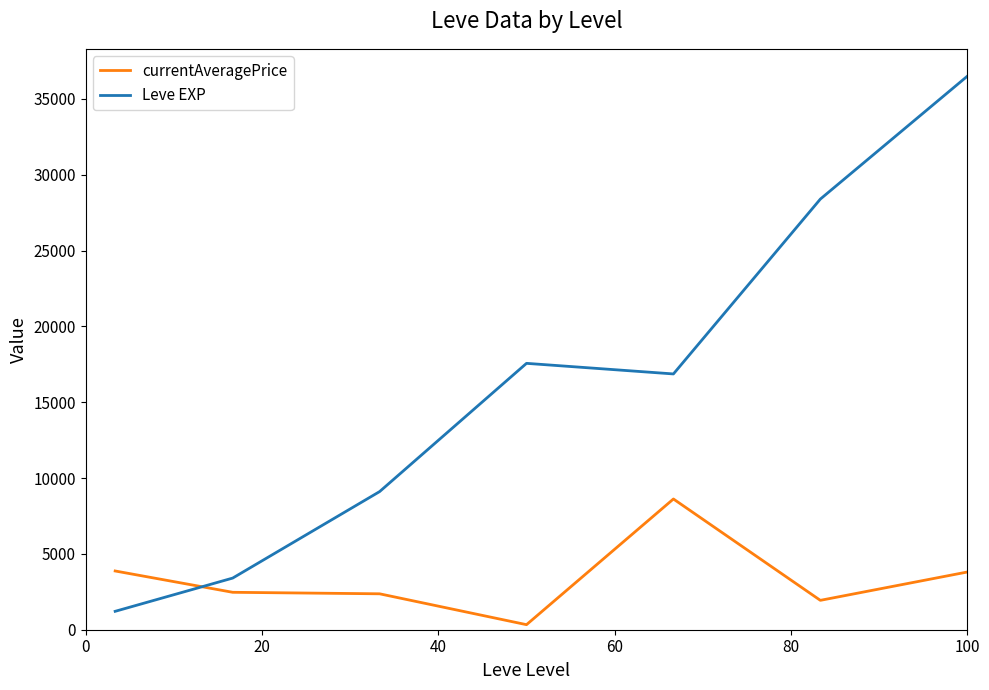

How many intersections are there between Leve EXP and currentAveragePrice?

1